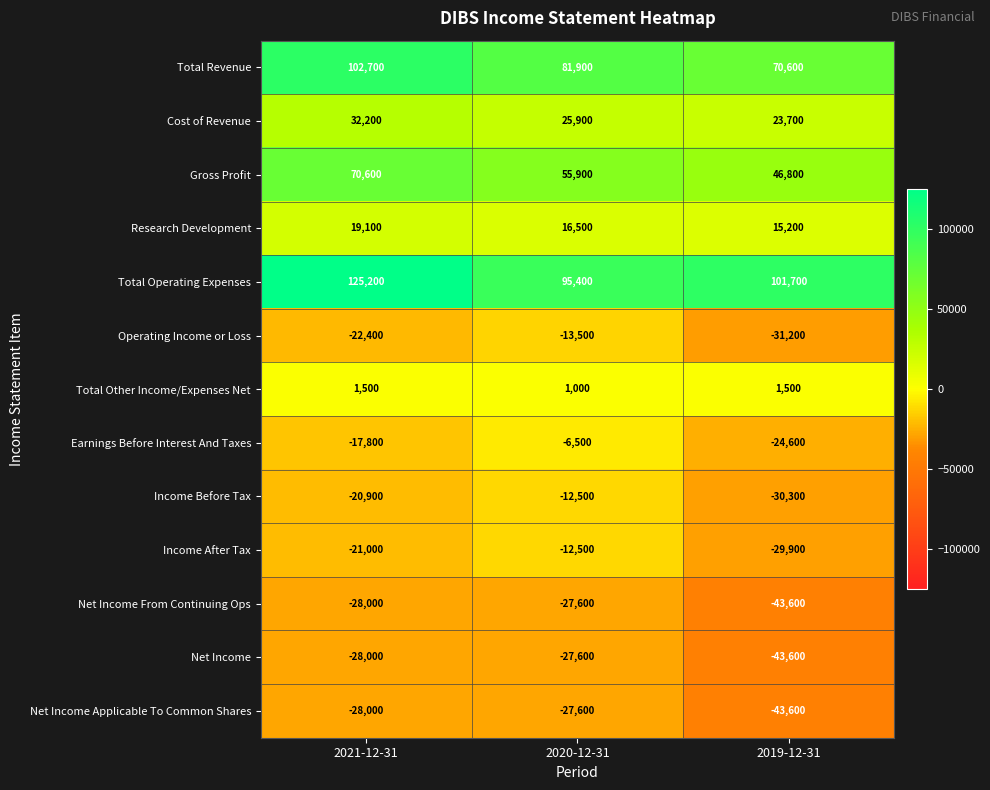

List the labels in order of Income After Tax value, smallest first.

2019-12-31, 2021-12-31, 2020-12-31